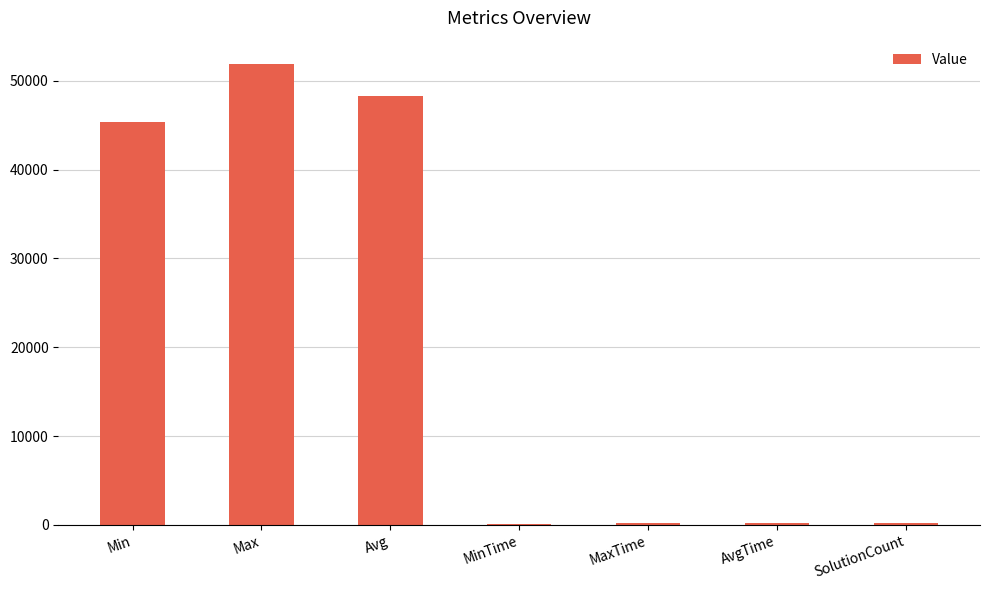

Between Min and SolutionCount, which is larger?

Min